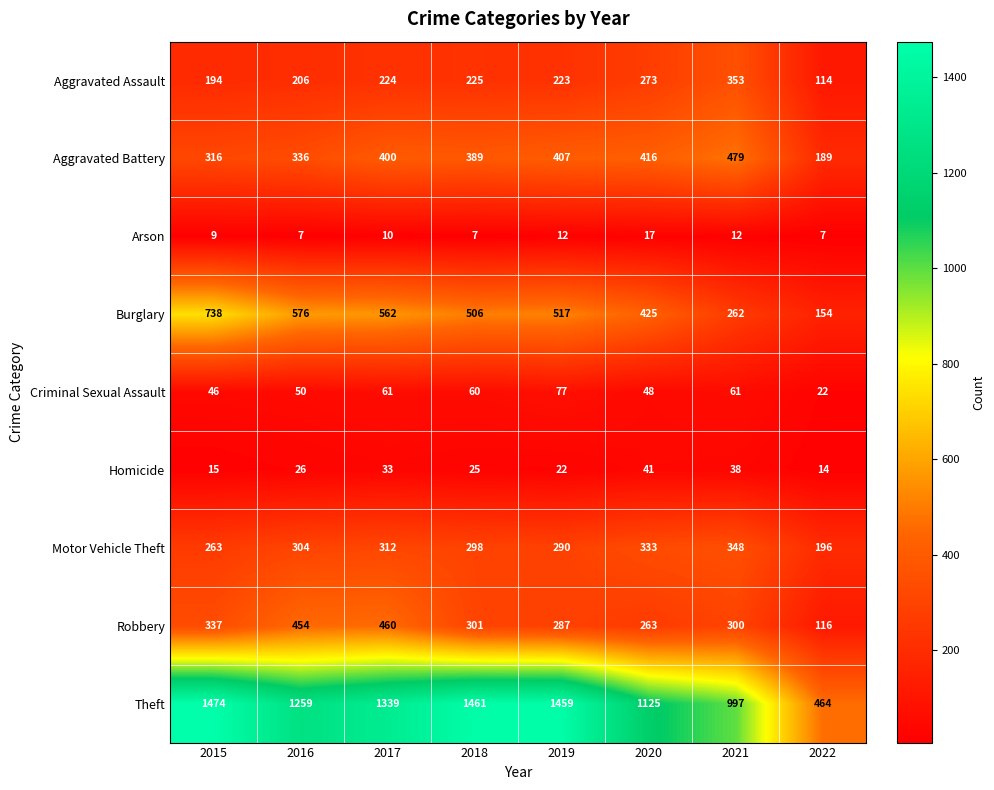

What is the maximum value shown in the chart?

1474